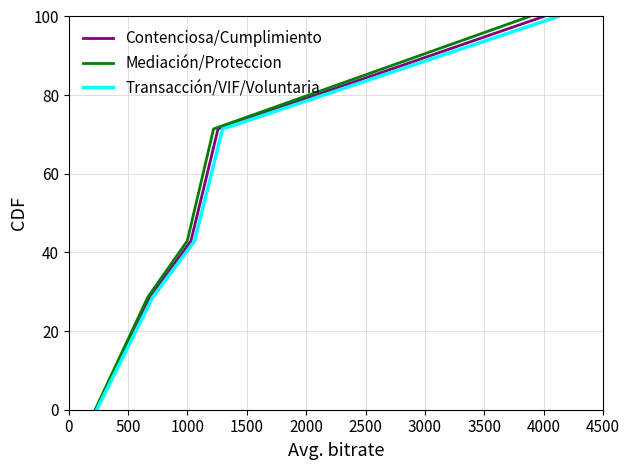

What is the average value of the Mediación/Proteccion series?

44.9